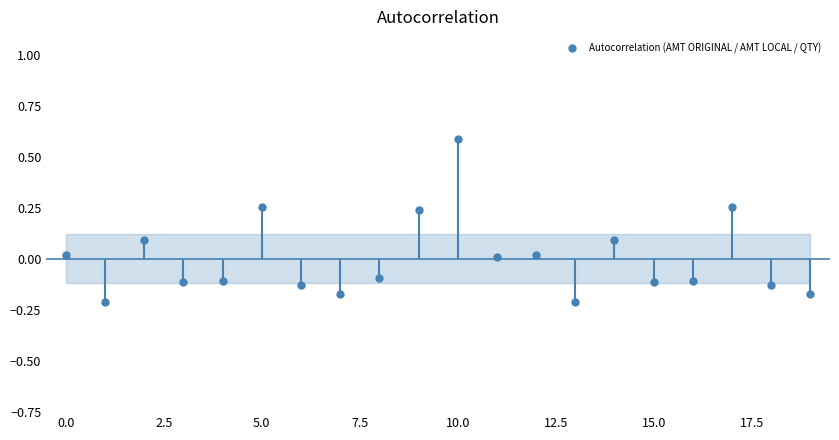

True or false: the data has more than 1 interior local peaks.

True